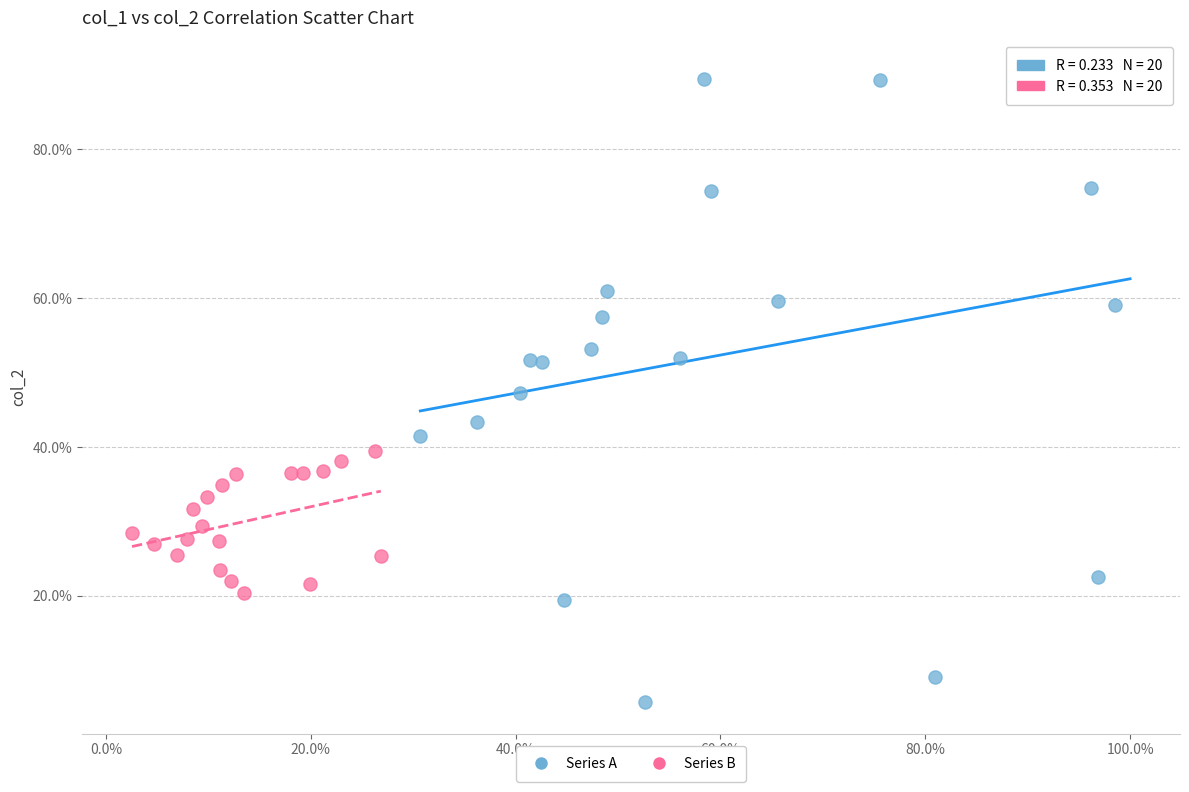

What are all the series names shown in the legend?

Series A, Series B